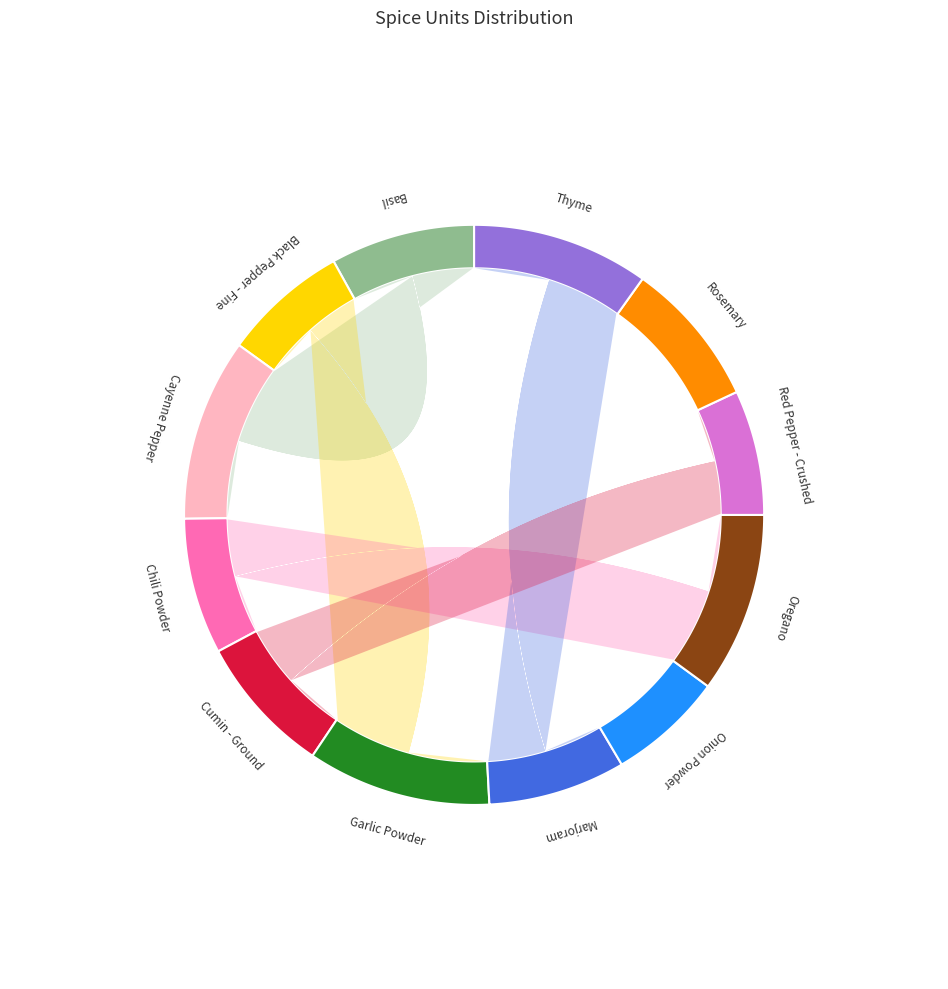

Rank the categories by value from highest to lowest.

Garlic Powder, Cayenne Pepper, Oregano, Thyme, Rosemary, Basil, Cumin - Ground, Marjoram, Chili Powder, Black Pepper - Fine, Red Pepper - Crushed, Onion Powder